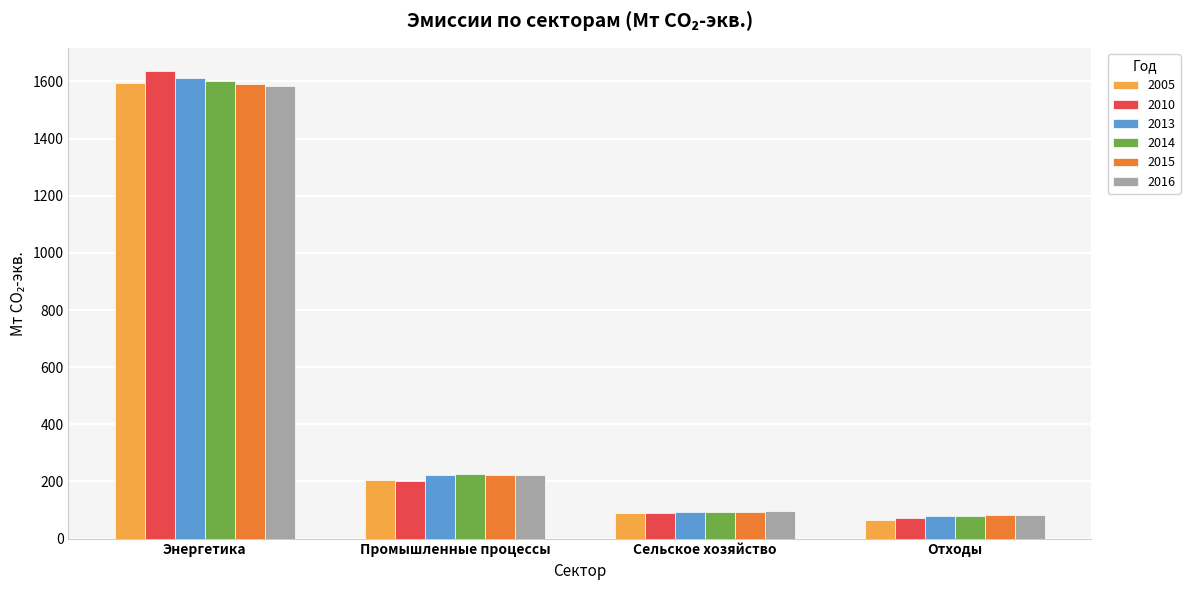

What is the label of the 1st bar from the left?

Энергетика